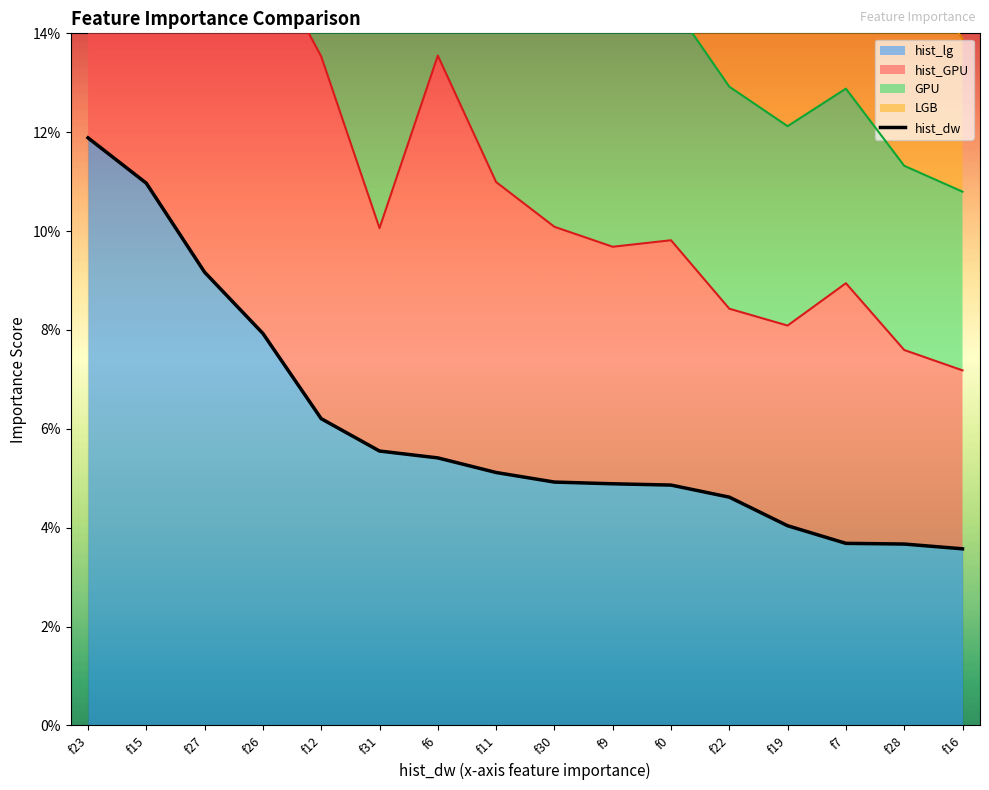

True or false: the data shows 0.0 at f23.

False